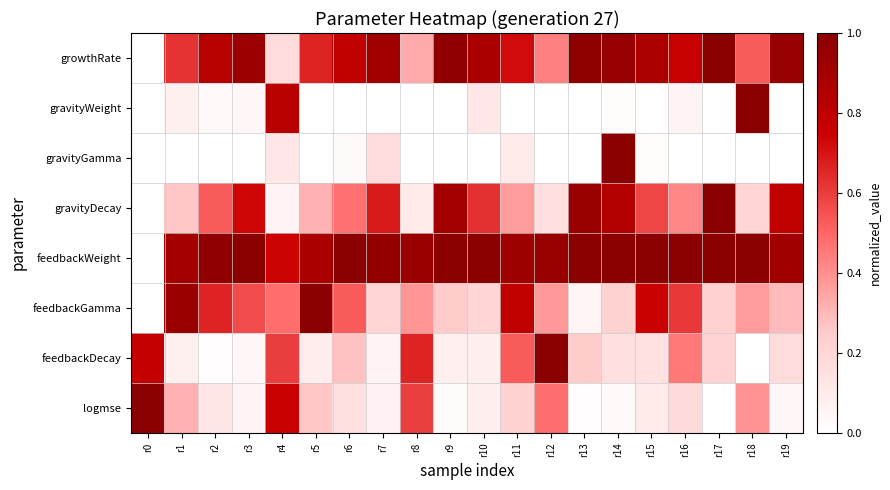

Reading right to left, what are all the values shown in this chart?

growthRate: r19=0.9	r18=0.5	r17=1.0	r16=0.8	r15=0.9	r14=1.0	r13=1.0	r12=0.4	r11=0.7	r10=0.9	r9=1.0	r8=0.3	r7=0.9	r6=0.8	r5=0.7	r4=0.2	r3=0.9	r2=0.8	r1=0.6	r0=0.0
gravityWeight: r19=0.0	r18=1.0	r17=0.0	r16=0.1	r15=0.0	r14=0.0	r13=0.0	r12=0.0	r11=0.0	r10=0.1	r9=0.0	r8=0.0	r7=0.0	r6=0.0	r5=0.0	r4=0.8	r3=0.0	r2=0.0	r1=0.1	r0=0.0
gravityGamma: r19=0.0	r18=0.0	r17=0.0	r16=0.0	r15=0.0	r14=1.0	r13=0.0	r12=0.0	r11=0.1	r10=0.0	r9=0.0	r8=0.0	r7=0.2	r6=0.0	r5=0.0	r4=0.1	r3=0.0	r2=0.0	r1=0.0	r0=0.0
gravityDecay: r19=0.8	r18=0.2	r17=1.0	r16=0.4	r15=0.6	r14=0.8	r13=0.9	r12=0.2	r11=0.4	r10=0.6	r9=0.9	r8=0.1	r7=0.7	r6=0.5	r5=0.3	r4=0.1	r3=0.7	r2=0.5	r1=0.3	r0=0.0
feedbackWeight: r19=0.9	r18=1.0	r17=1.0	r16=1.0	r15=1.0	r14=1.0	r13=1.0	r12=0.9	r11=0.9	r10=1.0	r9=1.0	r8=0.9	r7=1.0	r6=1.0	r5=0.9	r4=0.7	r3=1.0	r2=1.0	r1=0.9	r0=0.0
feedbackGamma: r19=0.3	r18=0.4	r17=0.2	r16=0.6	r15=0.8	r14=0.2	r13=0.0	r12=0.4	r11=0.8	r10=0.2	r9=0.2	r8=0.4	r7=0.2	r6=0.5	r5=1.0	r4=0.5	r3=0.6	r2=0.7	r1=0.9	r0=0.0
feedbackDecay: r19=0.2	r18=0.0	r17=0.2	r16=0.5	r15=0.1	r14=0.2	r13=0.2	r12=1.0	r11=0.5	r10=0.1	r9=0.1	r8=0.7	r7=0.1	r6=0.3	r5=0.1	r4=0.6	r3=0.0	r2=0.0	r1=0.1	r0=0.8
logmse: r19=0.0	r18=0.4	r17=0.0	r16=0.2	r15=0.1	r14=0.0	r13=0.0	r12=0.5	r11=0.2	r10=0.1	r9=0.0	r8=0.6	r7=0.1	r6=0.2	r5=0.3	r4=0.8	r3=0.1	r2=0.1	r1=0.3	r0=1.0